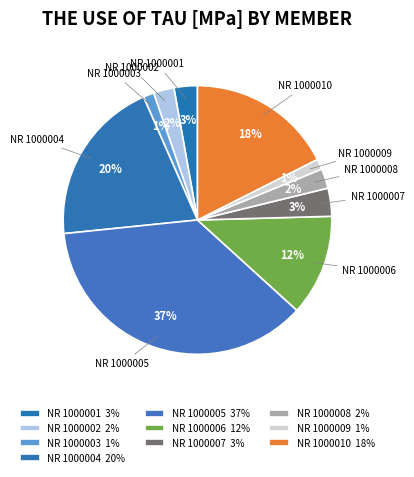

To the nearest percent, what portion does NR 1000010 represent?

18%